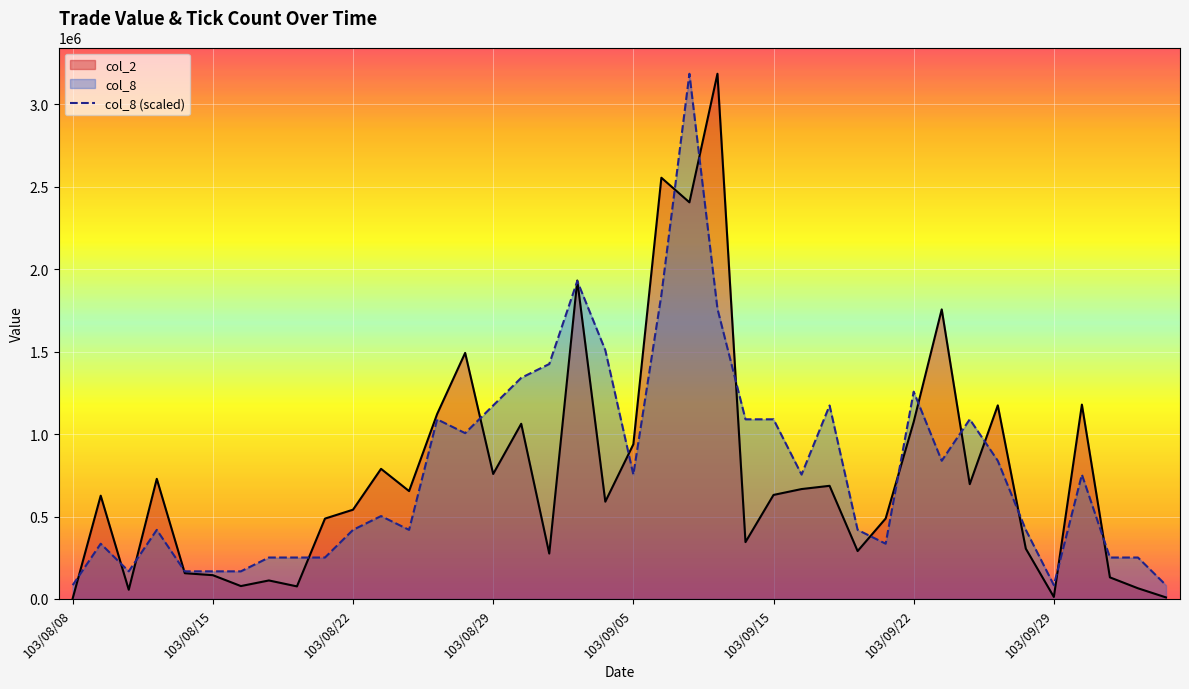

True or false: col_8 and col_2 cross at least once.

True